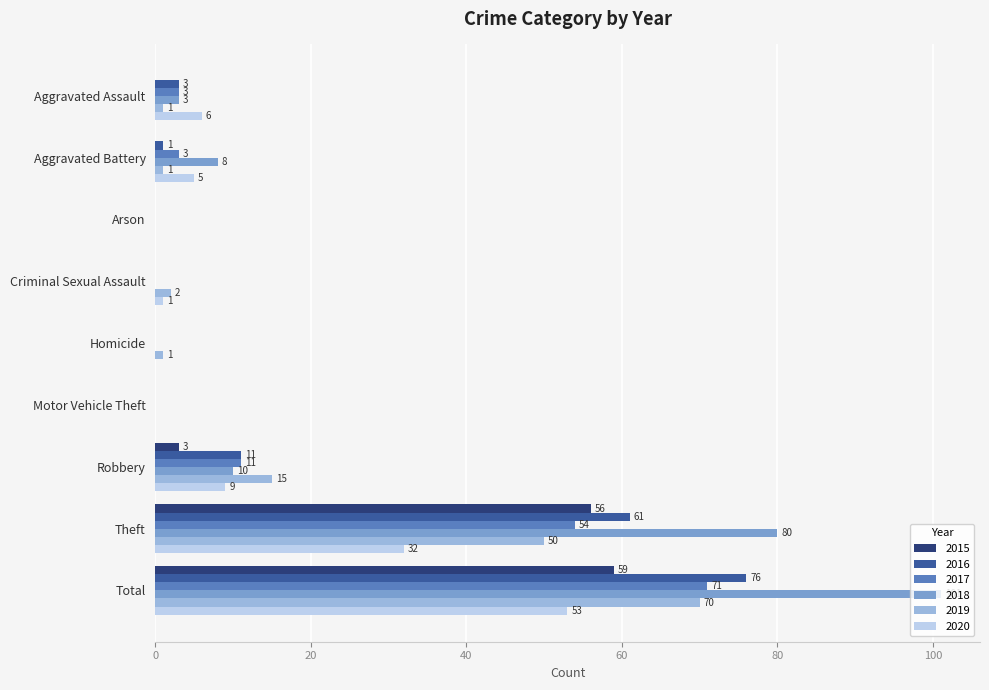

Between Aggravated Assault and Criminal Sexual Assault, which series saw the biggest shift?

2020